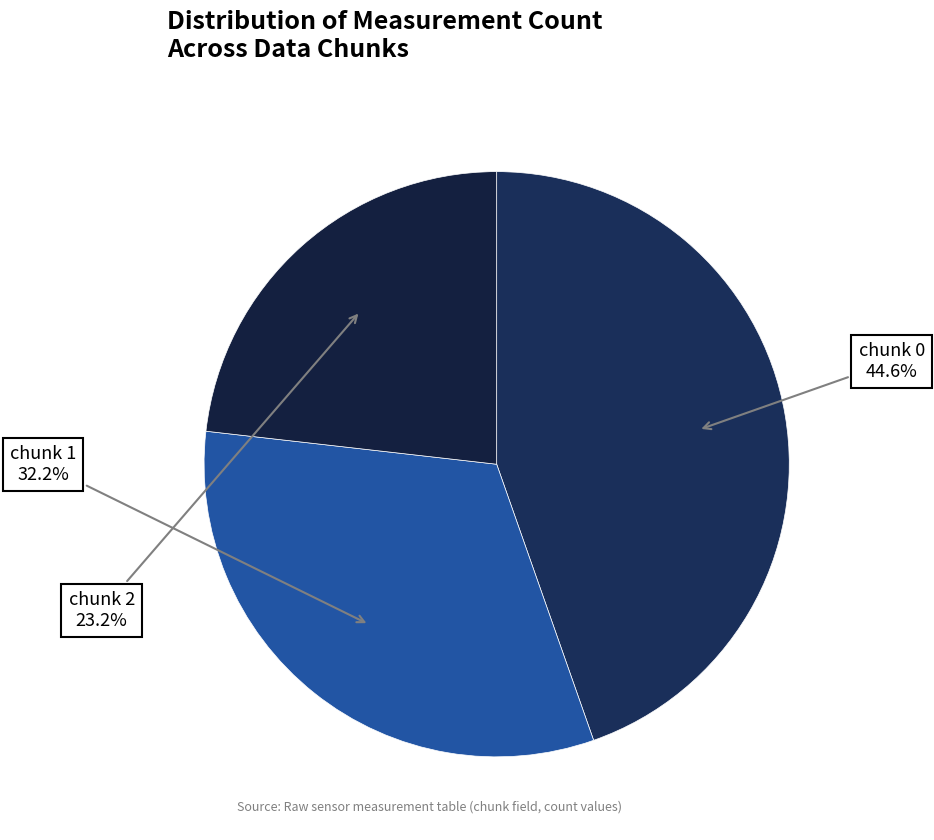

Is there any slice that represents more than half of the pie?

No